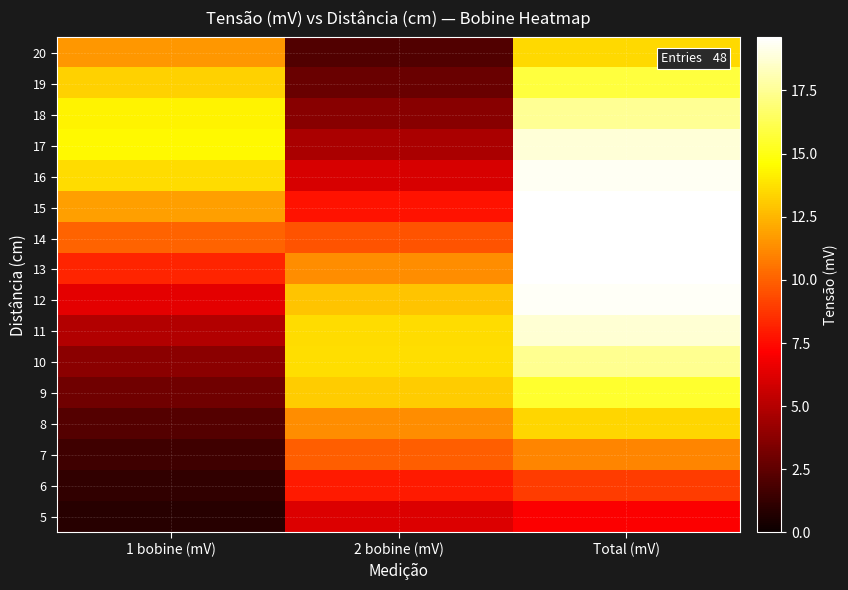

What is the spread (max minus min) of values at 1 bobine (mV)?

13.5